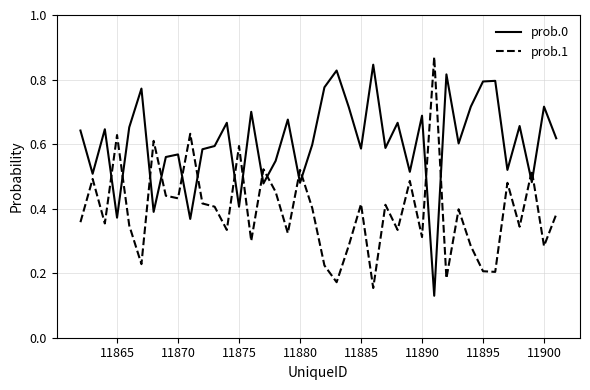

List the series in order of their overall mean, lowest first.

prob.1, prob.0